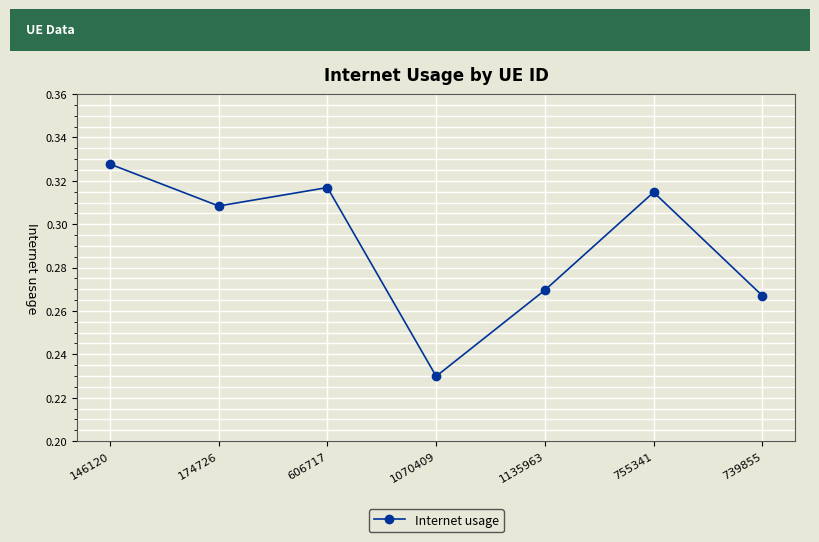

What is the label of the 7th point from the left?

739855